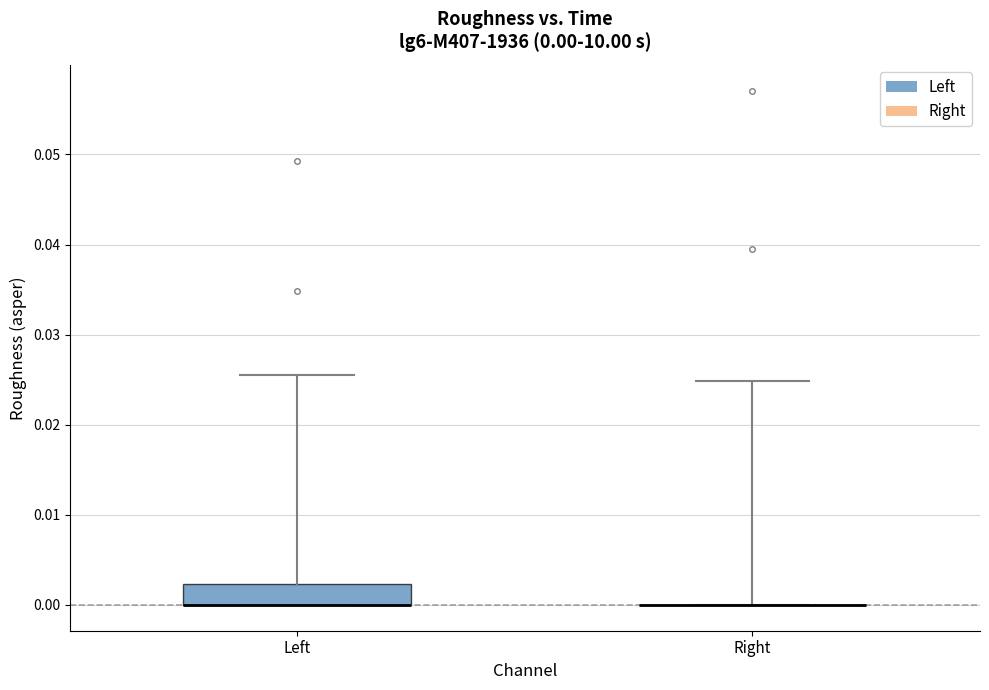

Comparing the boxes themselves (not the whiskers), which one is the tallest?

Left